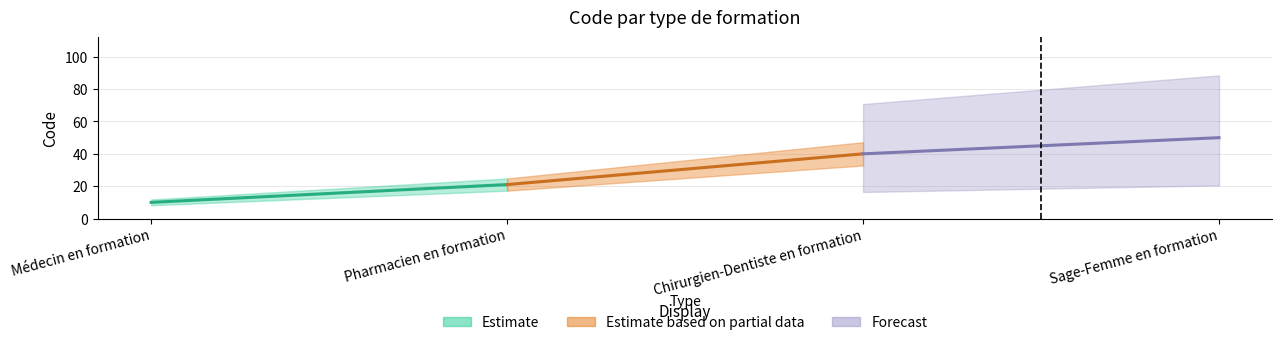

What is the label of the 1st point from the left?

Médecin en formation